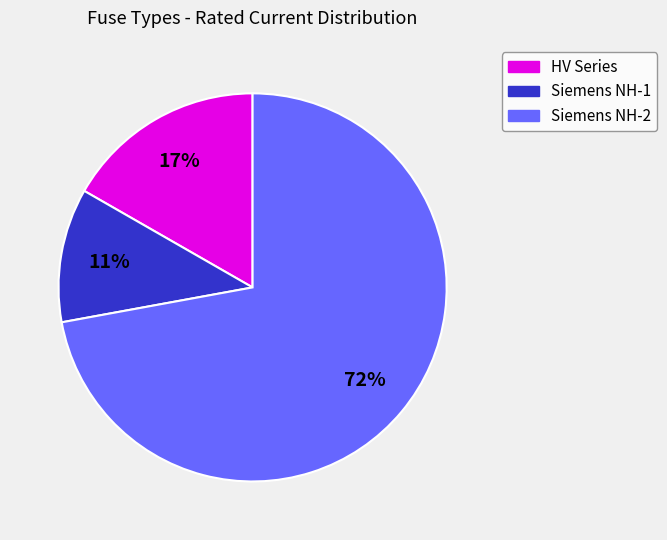

To the nearest percent, what is the difference between the largest and smallest slice percentages?

61%